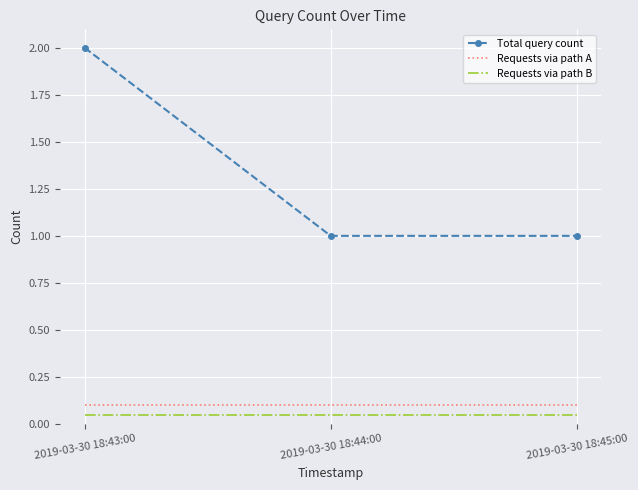

What is the maximum value shown in the chart?

2.0